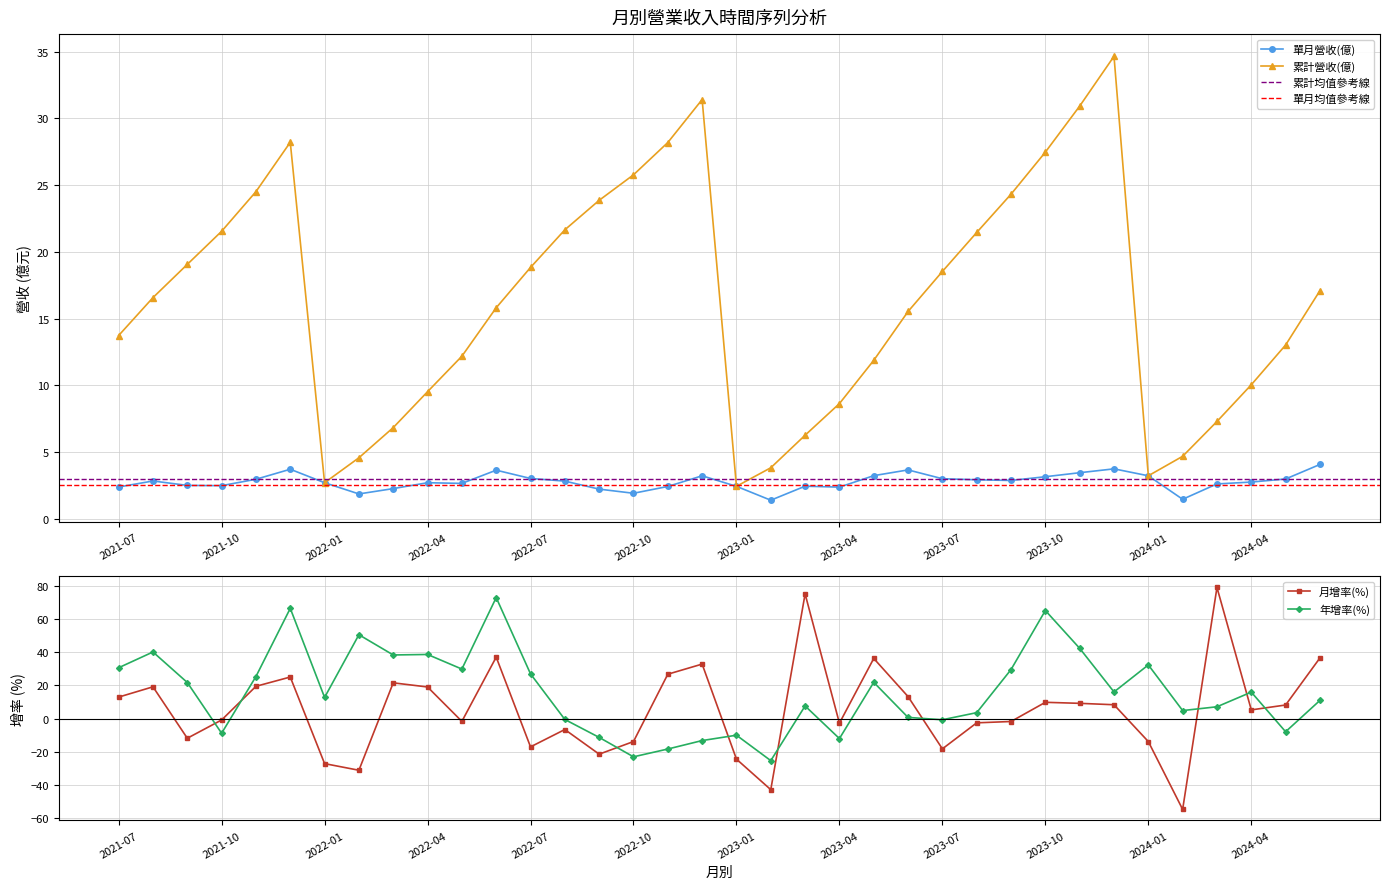

Between which two adjacent categories do 累計營收(億) and 月增率(%) first intersect?

2021-07 and 2021-08